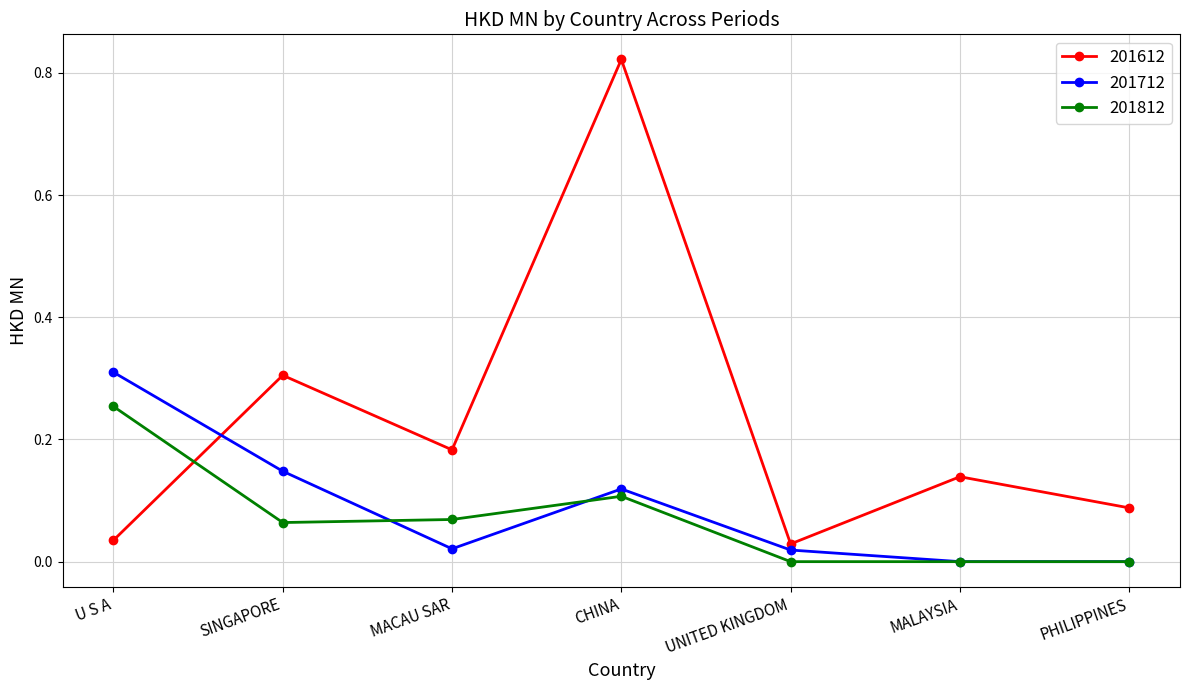

Rank the series by their maximum value, from highest to lowest.

201612, 201712, 201812